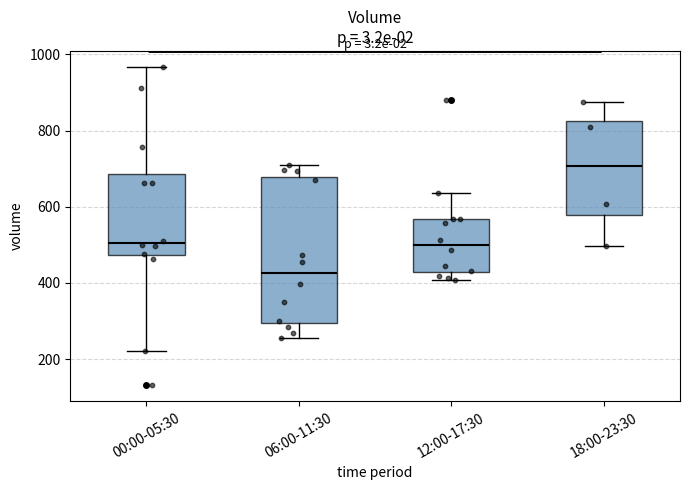

Comparing the boxes themselves (not the whiskers), which one is the tallest?

06:00-11:30